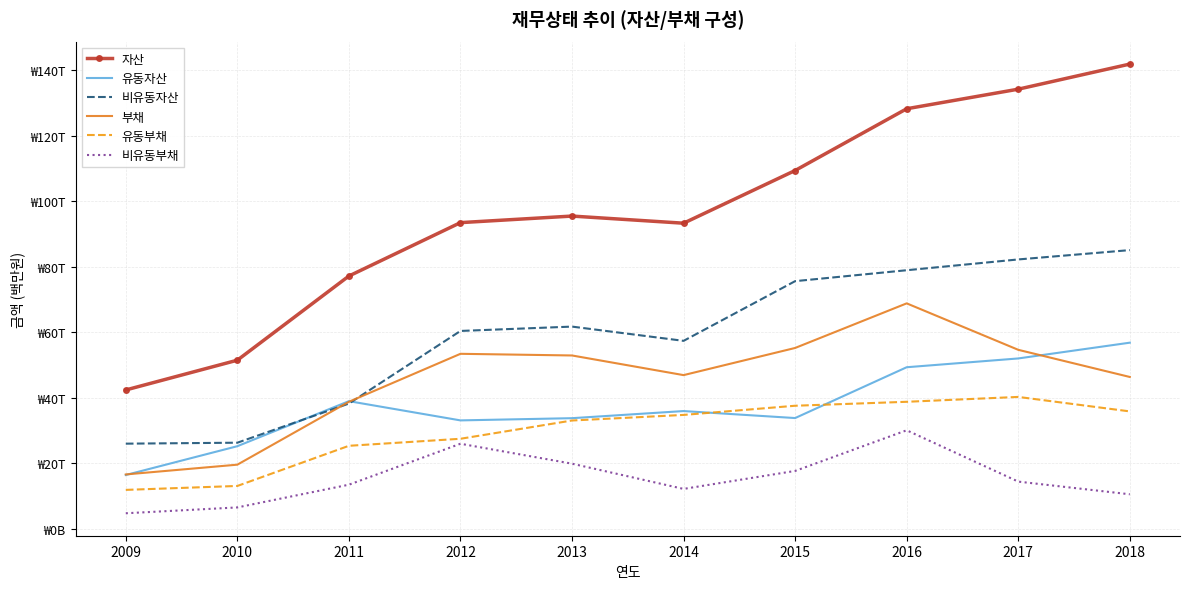

True or false: 유동부채 and 부채 cross at least once.

False